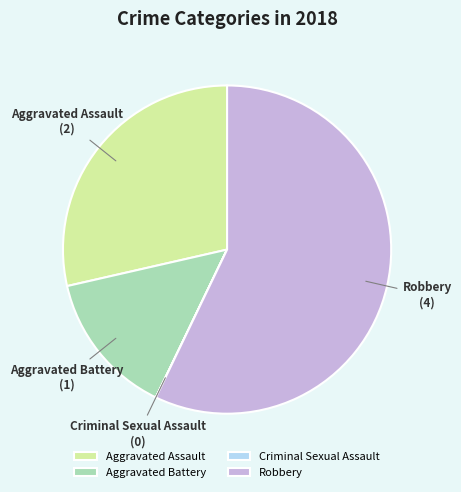

The Aggravated Assault slice represents 29% of the pie. True or false?

True